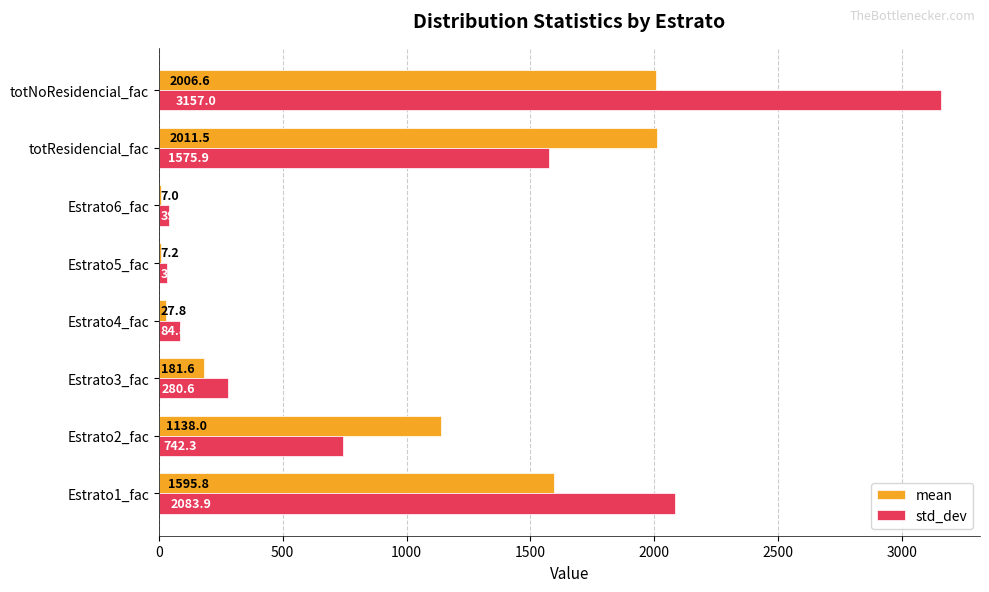

At which label is std_dev closest to 1594?

totResidencial_fac